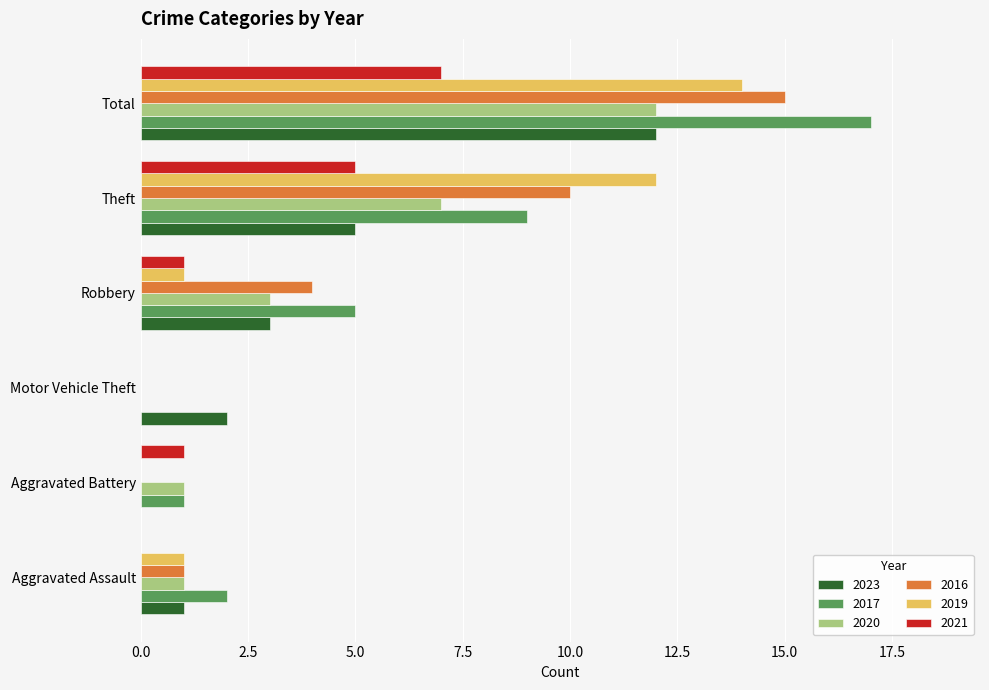

At which category is the sum across all series the highest?

Total